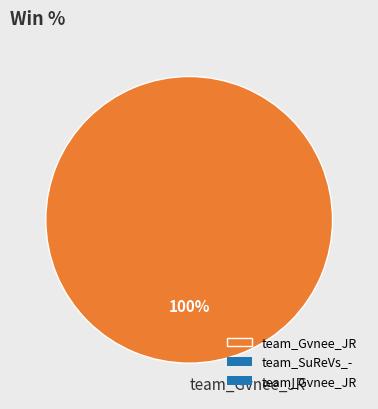

Rank the categories by value from lowest to highest.

team_Gvnee_JR